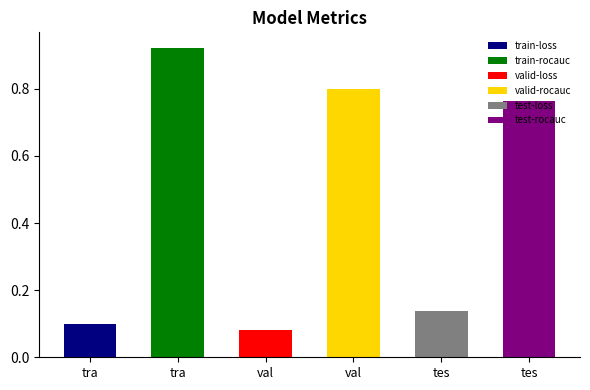

What is the difference between the maximum and minimum values?

0.8